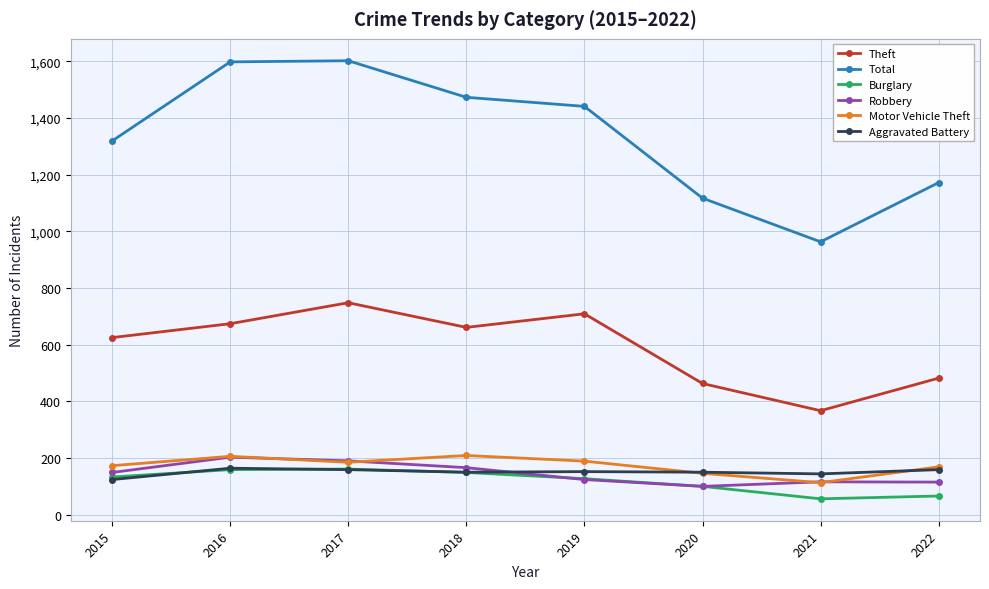

True or false: Total has more than 0 points higher than both neighbors.

True